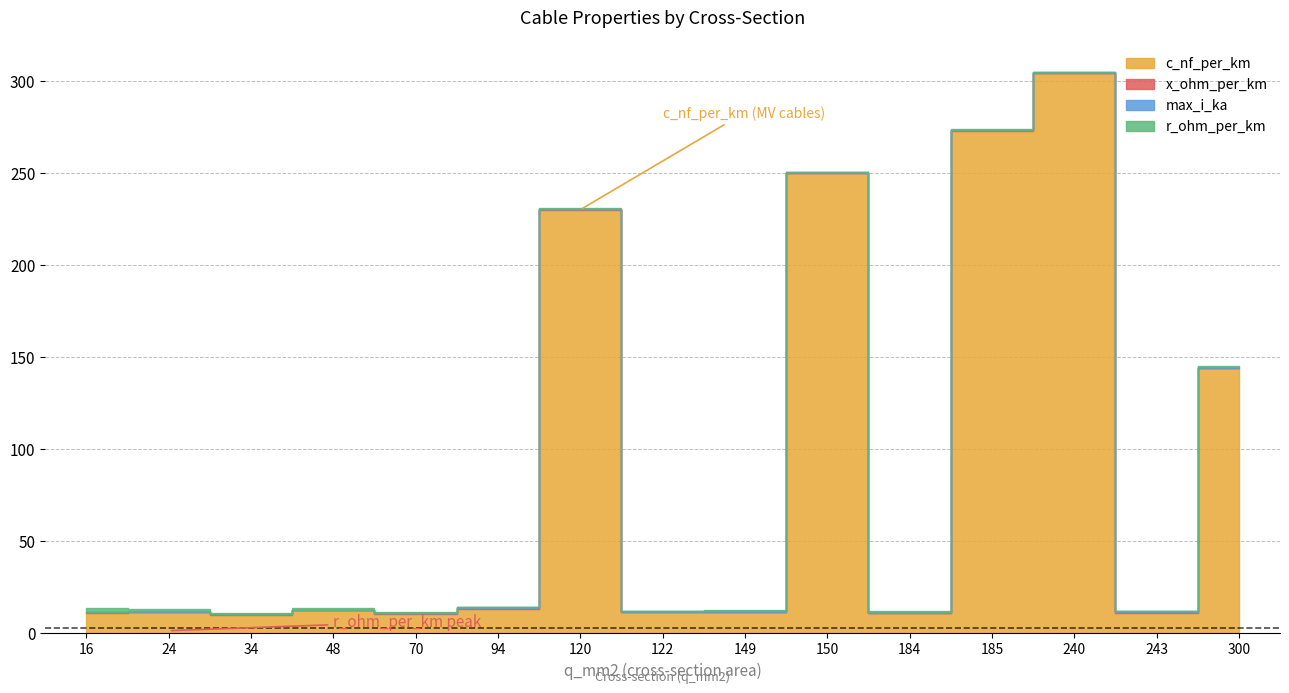

True or false: c_nf_per_km and x_ohm_per_km cross at least once.

False